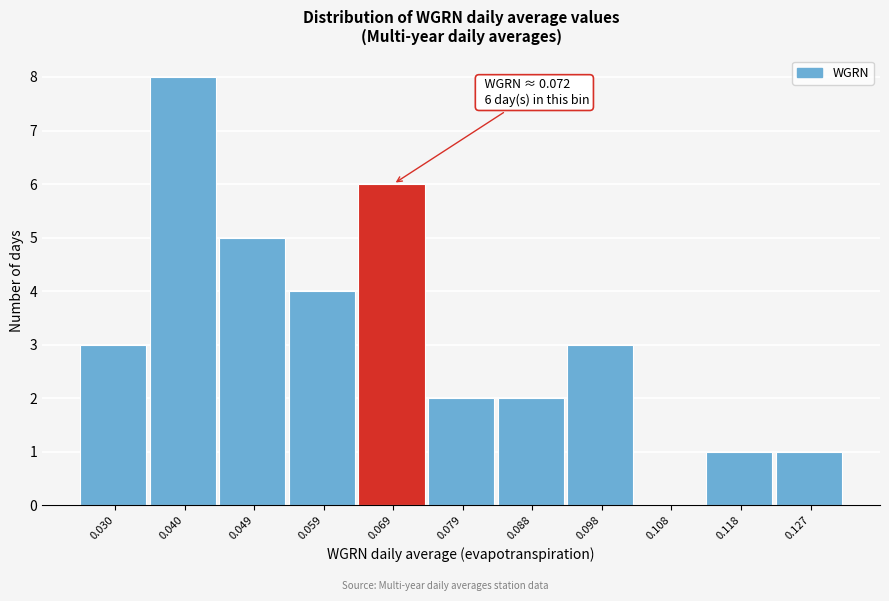

Reading left to right, transcribe all the data shown in this chart.

0.030=3	0.040=8	0.049=5	0.059=4	0.069=6	0.079=2	0.088=2	0.098=3	0.108=0	0.118=1	0.127=1